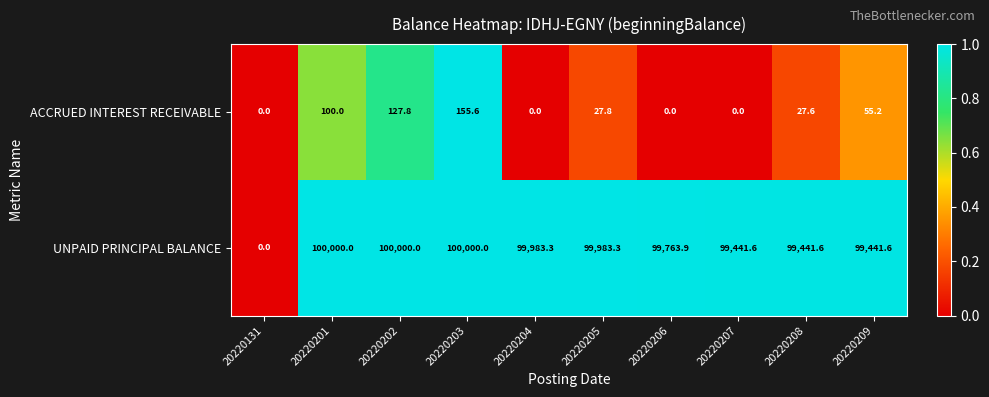

Rank the series by their average value, from lowest to highest.

ACCRUED INTEREST RECEIVABLE, UNPAID PRINCIPAL BALANCE